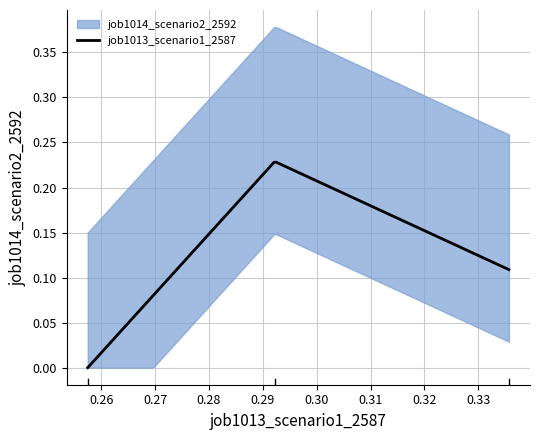

At how many categories does at least one series exceed 0?

3